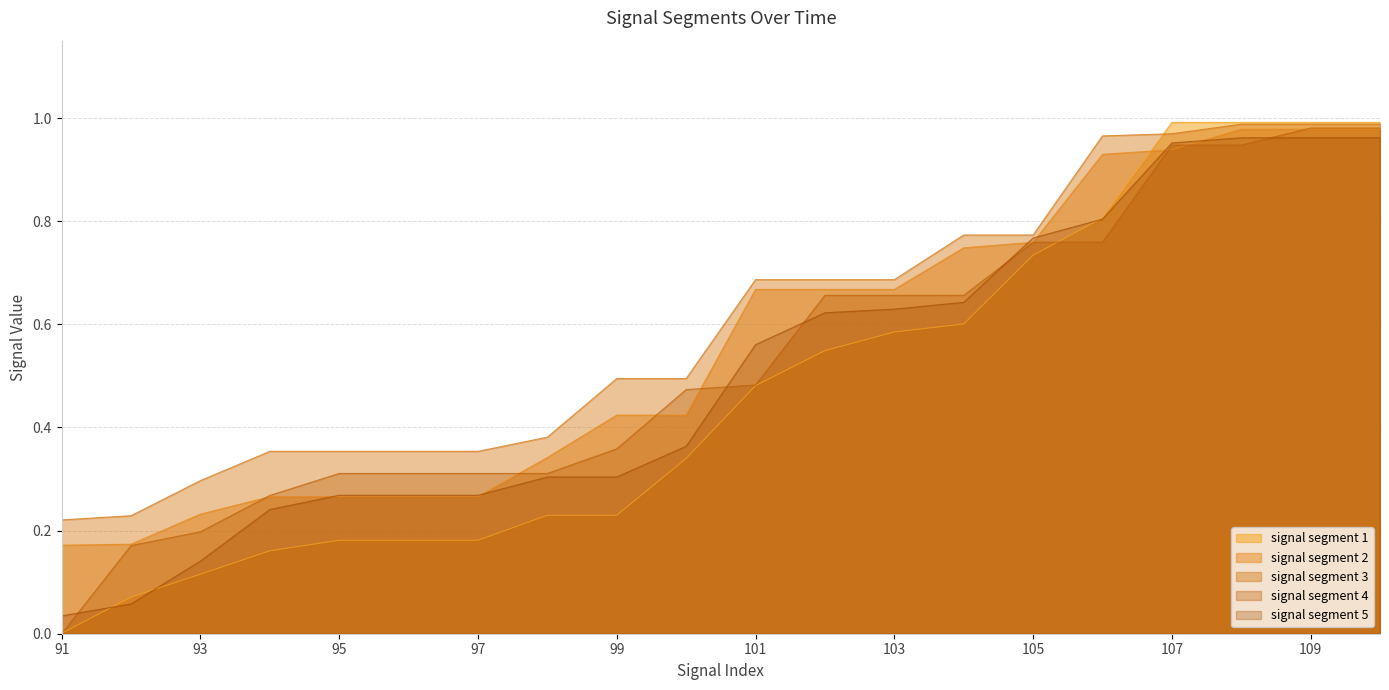

What is the difference between the signal segment 3 values at 104 and 99?

0.3